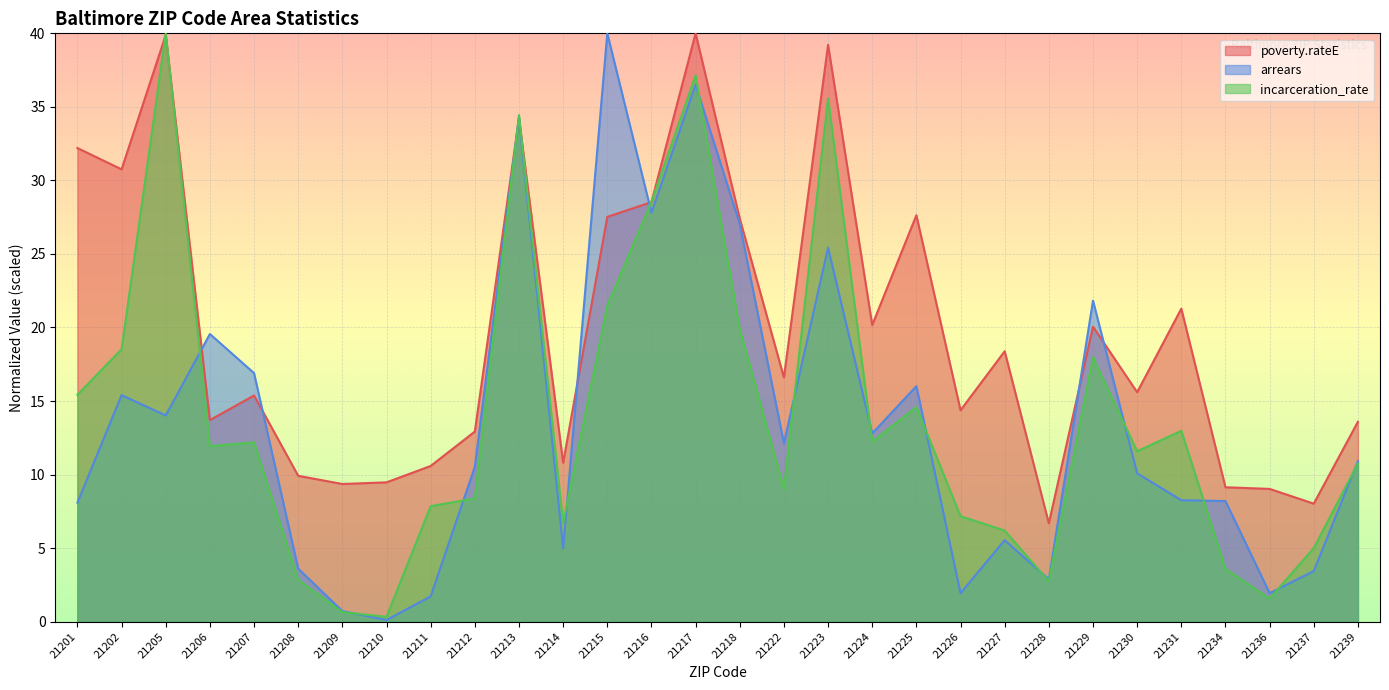

Which series ends up on top after the final intersection of poverty.rateE and incarceration_rate?

poverty.rateE